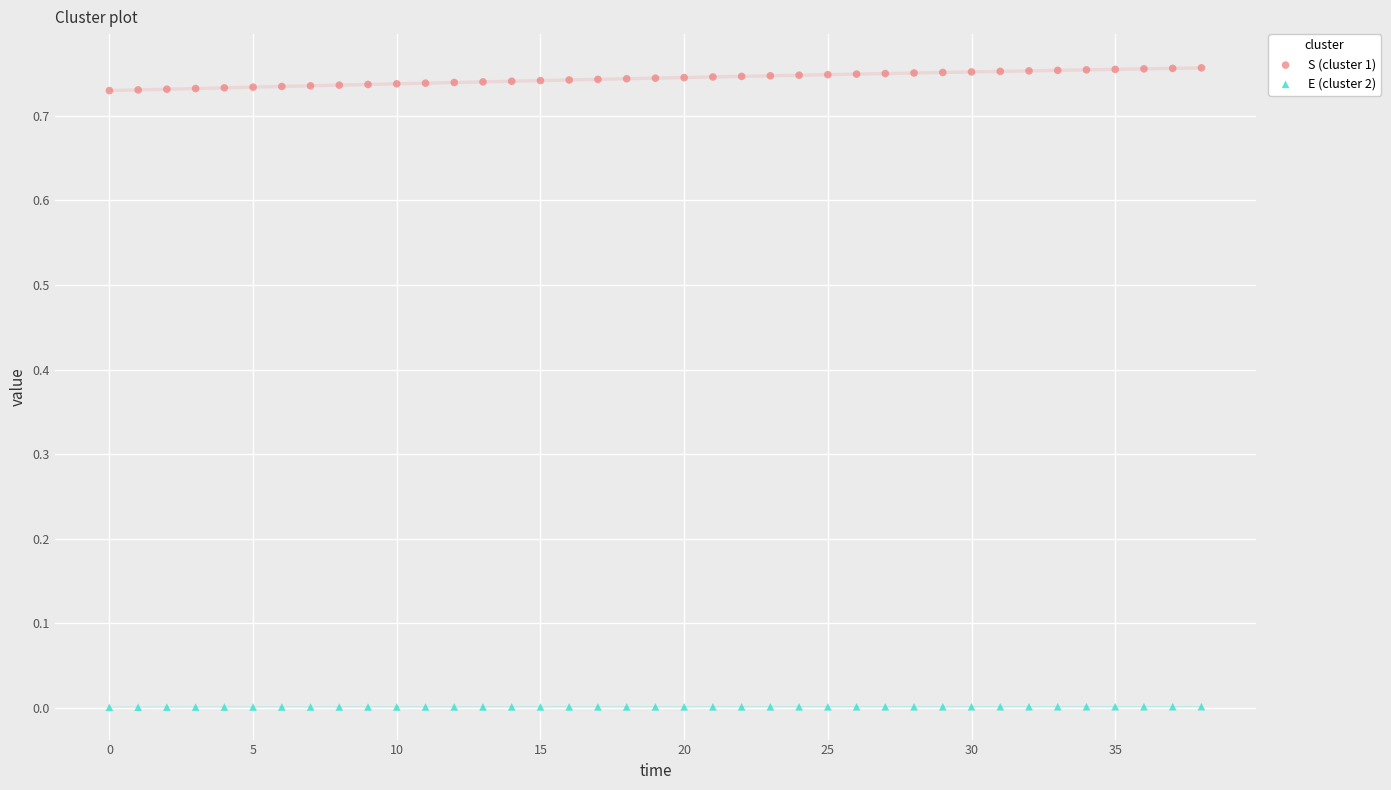

Which series has the largest Y range (max minus min)?

S (cluster 1)